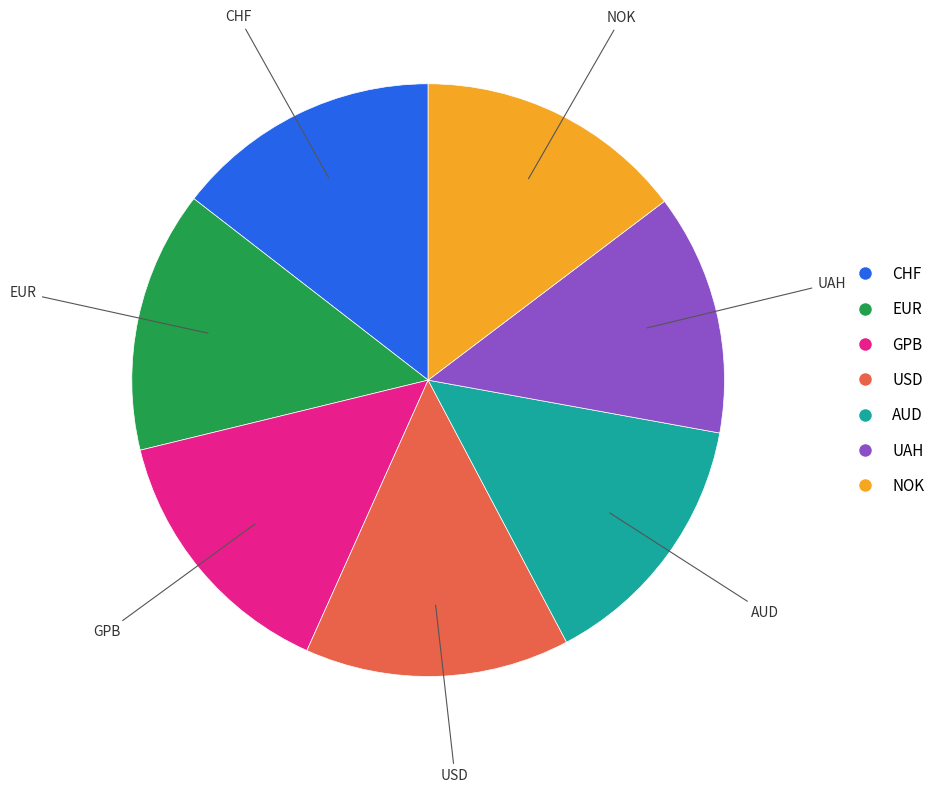

How many segments does this pie chart have?

7